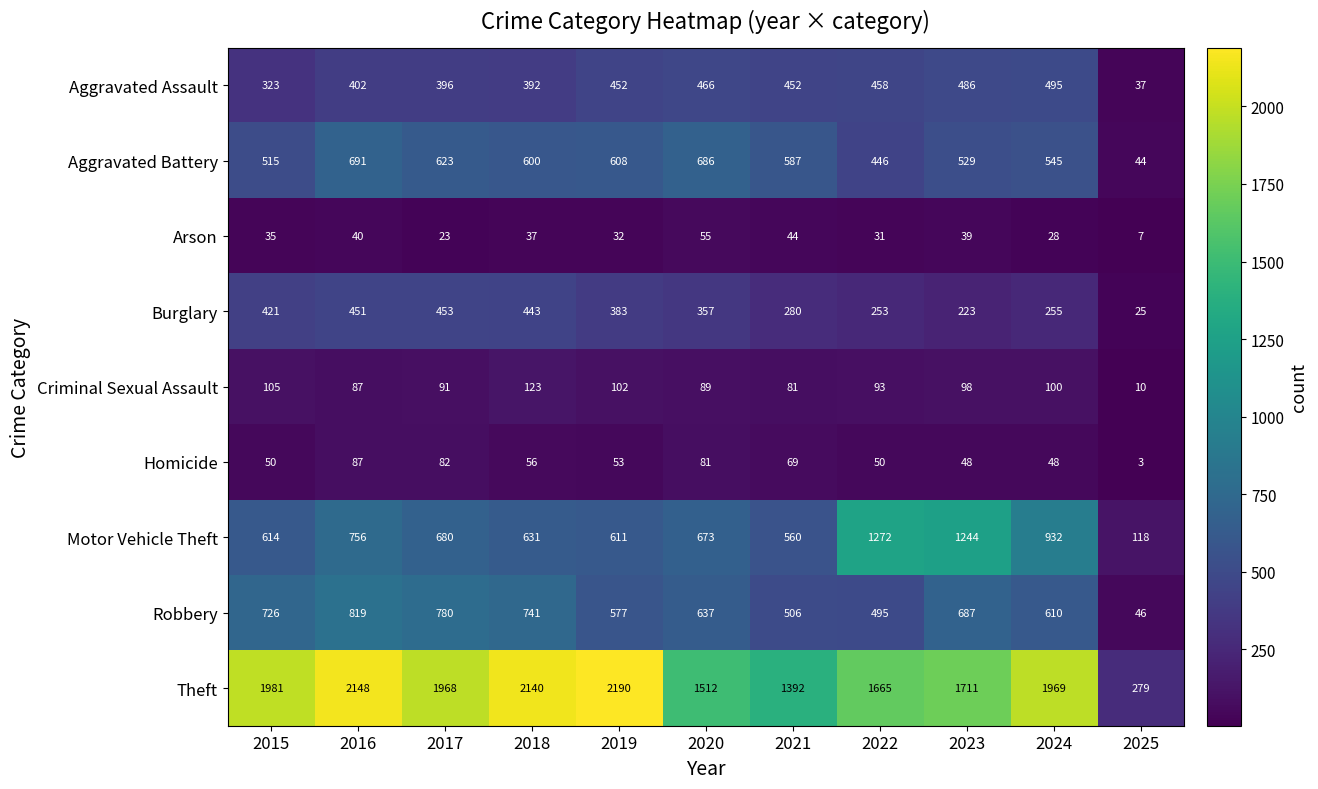

Rank the series at 2019 from highest to lowest value.

Theft, Motor Vehicle Theft, Aggravated Battery, Robbery, Aggravated Assault, Burglary, Criminal Sexual Assault, Homicide, Arson